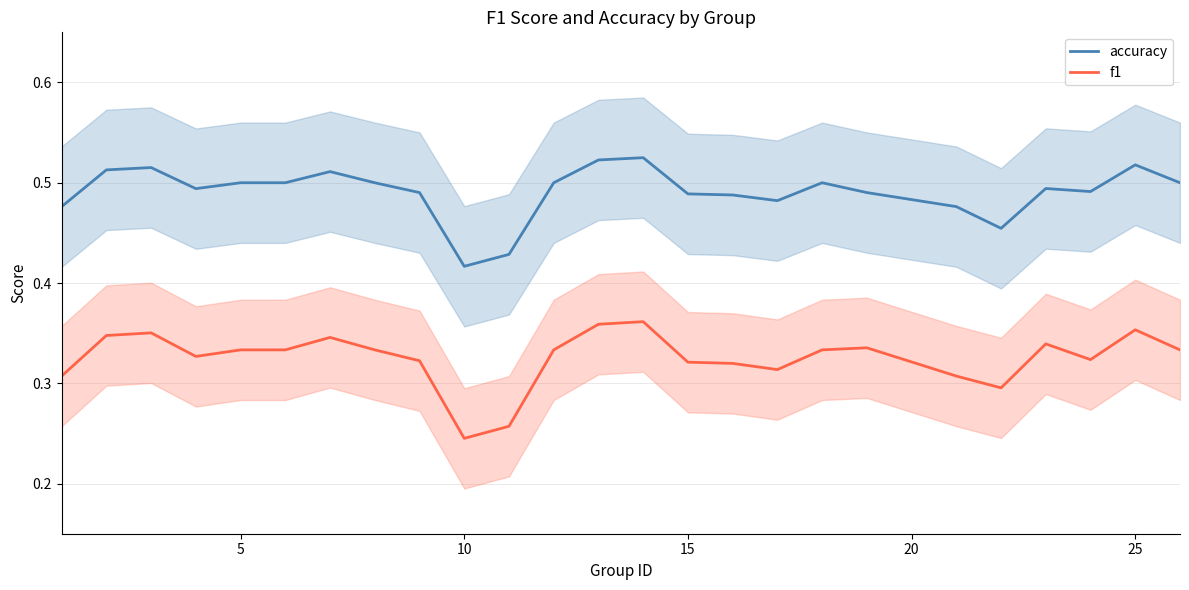

What are all the series names shown in the legend?

accuracy, f1